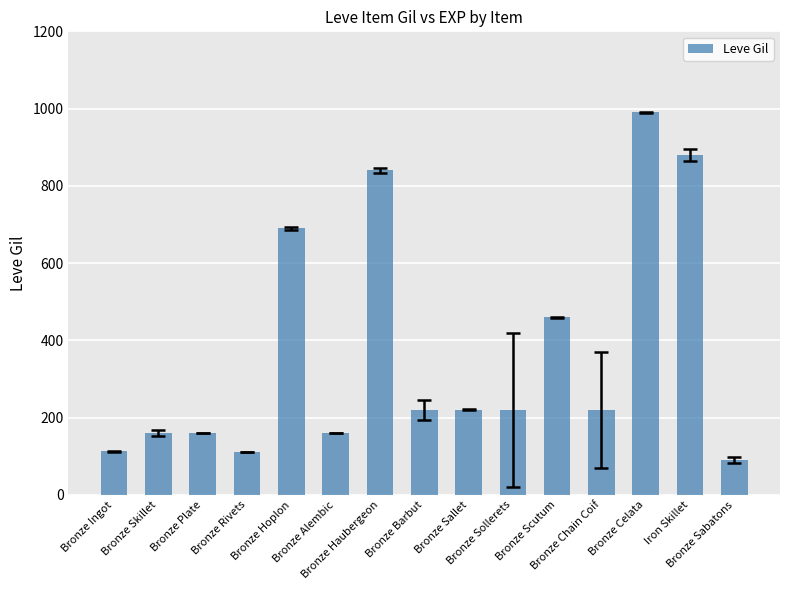

What is the sum of the values at Bronze Sabatons and Bronze Sallet?

310